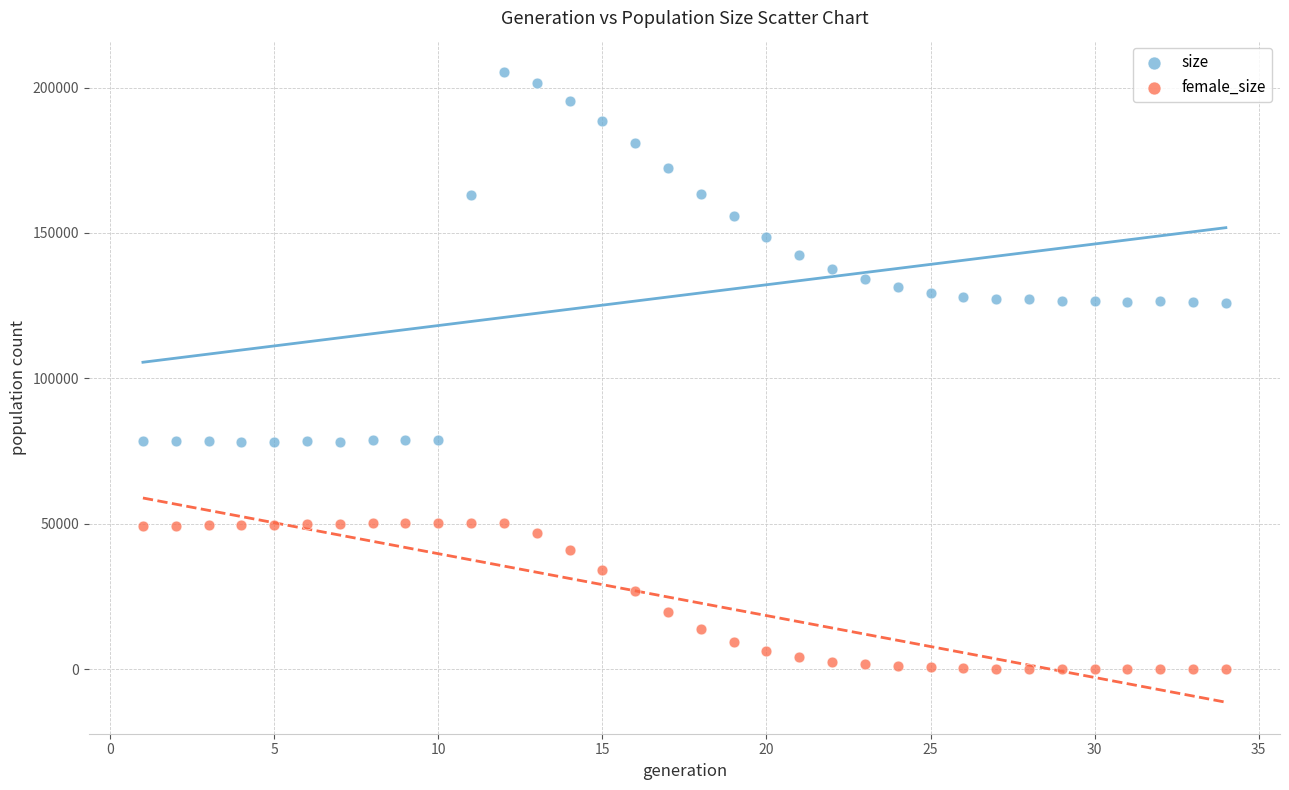

Which series reaches the minimum Y coordinate?

female_size